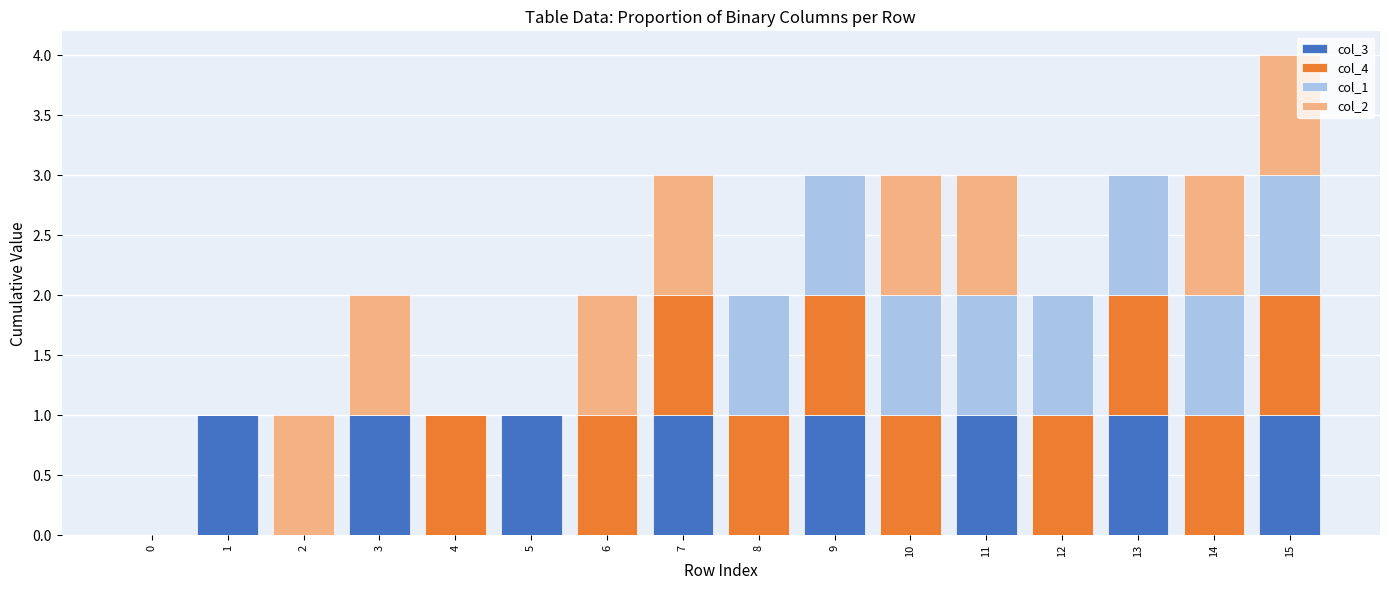

At which category is the sum across all series the highest?

15